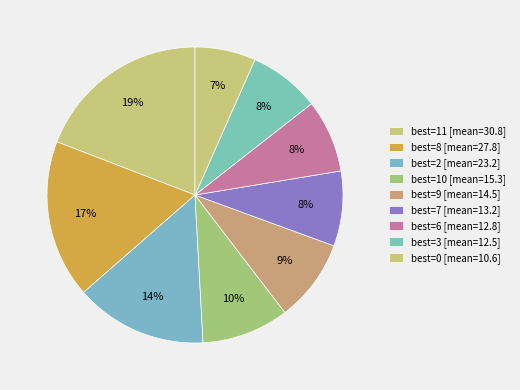

Count the number of slices in the pie.

9